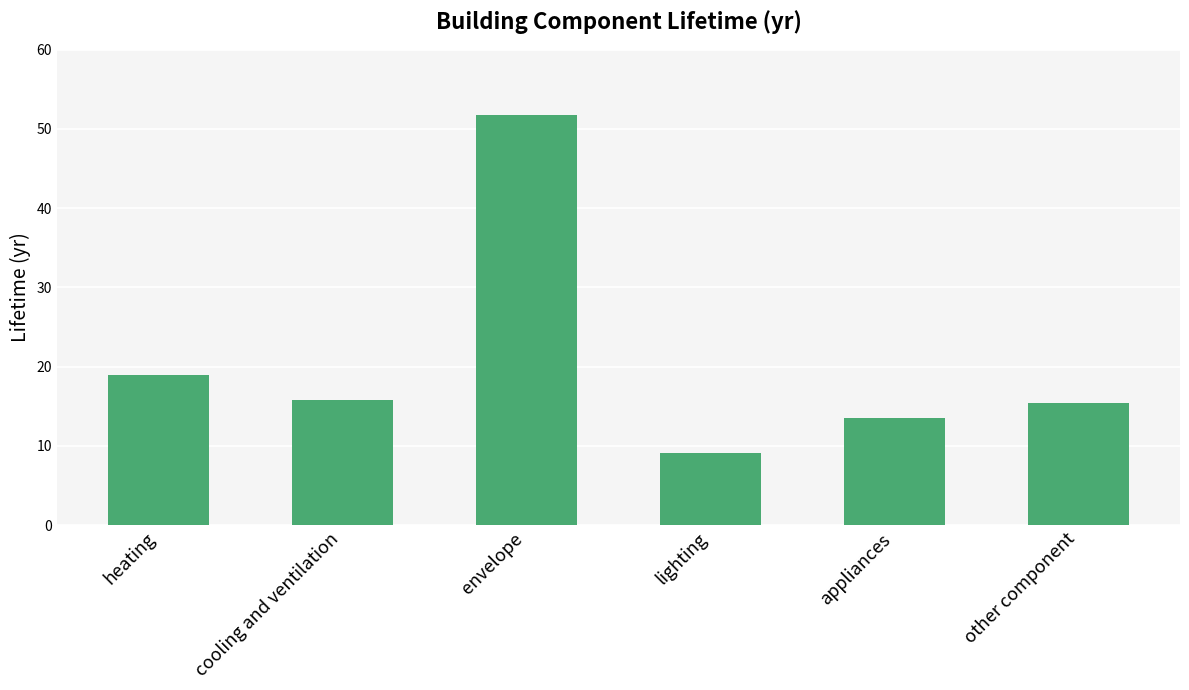

Approximately how many times larger is the value at lighting compared to cooling and ventilation?

0.6